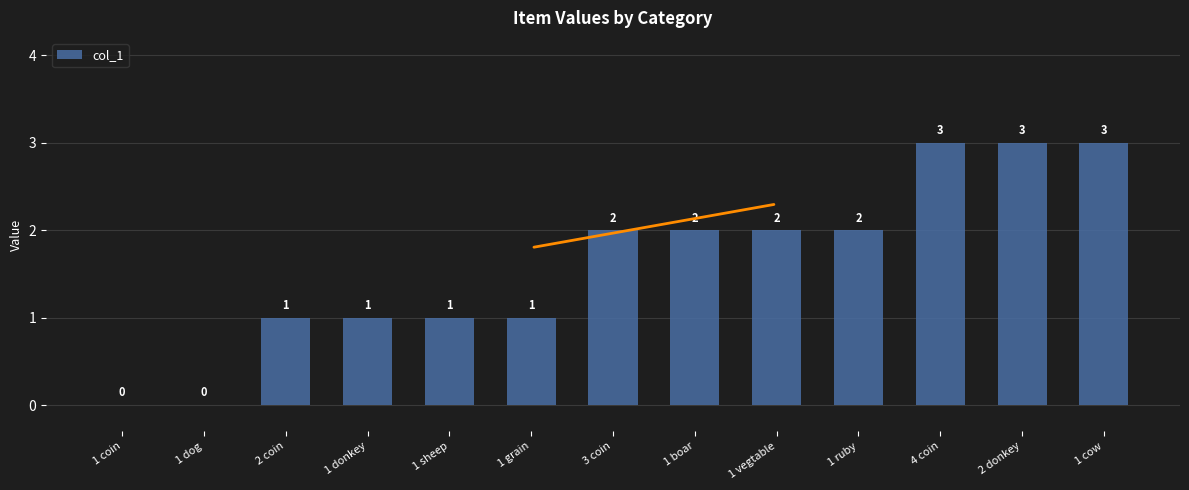

How many values are between 1 and 2?

8